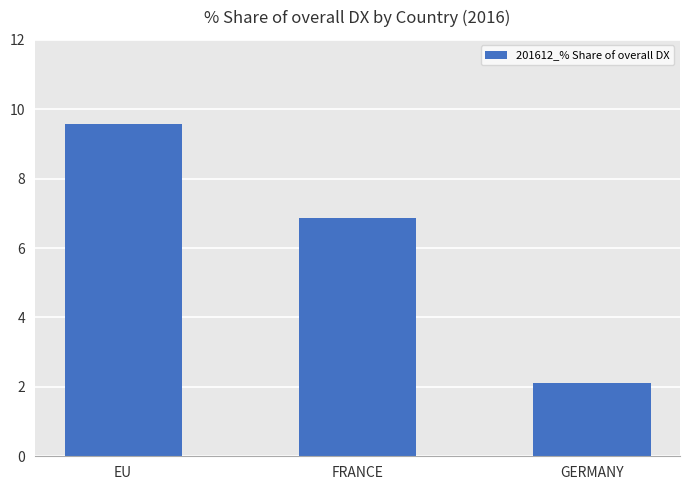

Read the value at FRANCE.

6.9